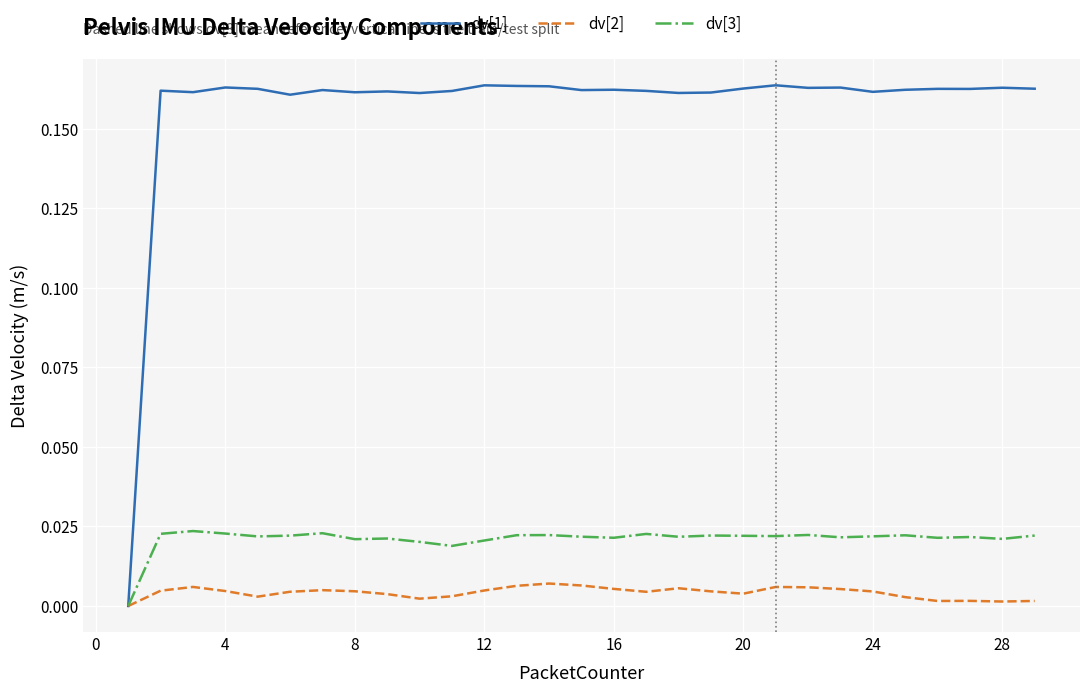

List the series in order of their peak value, lowest first.

dv[2], dv[3], dv[1]